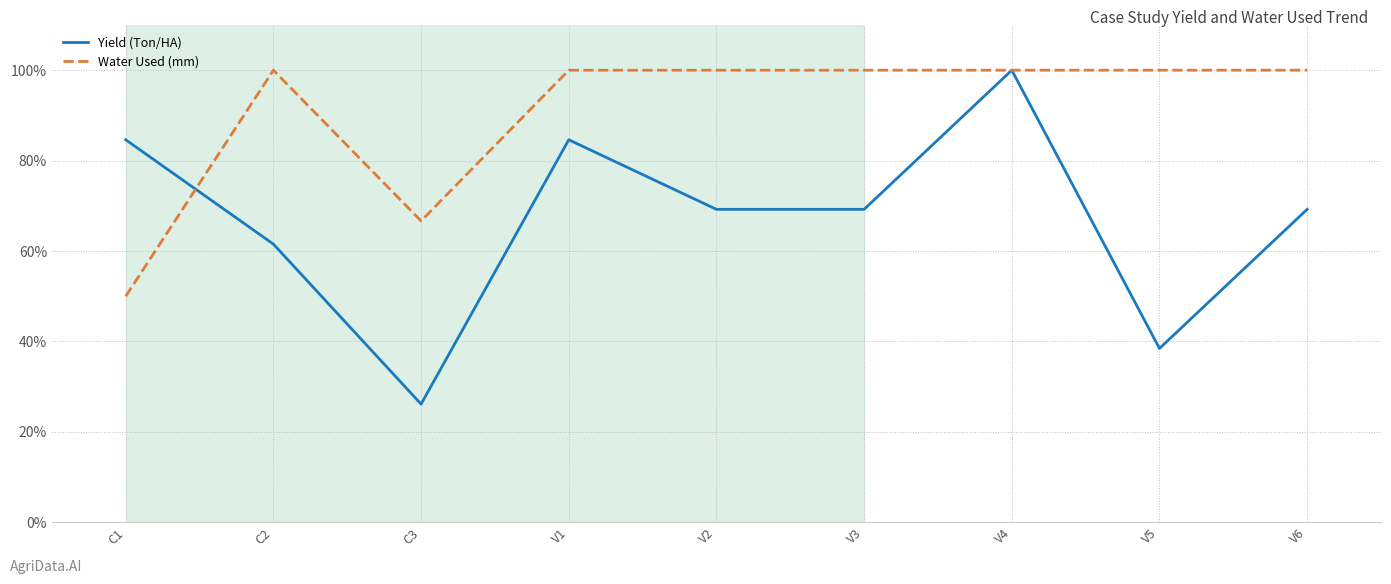

True or false: Yield (Ton/HA) and Water Used (mm) cross at least once.

True